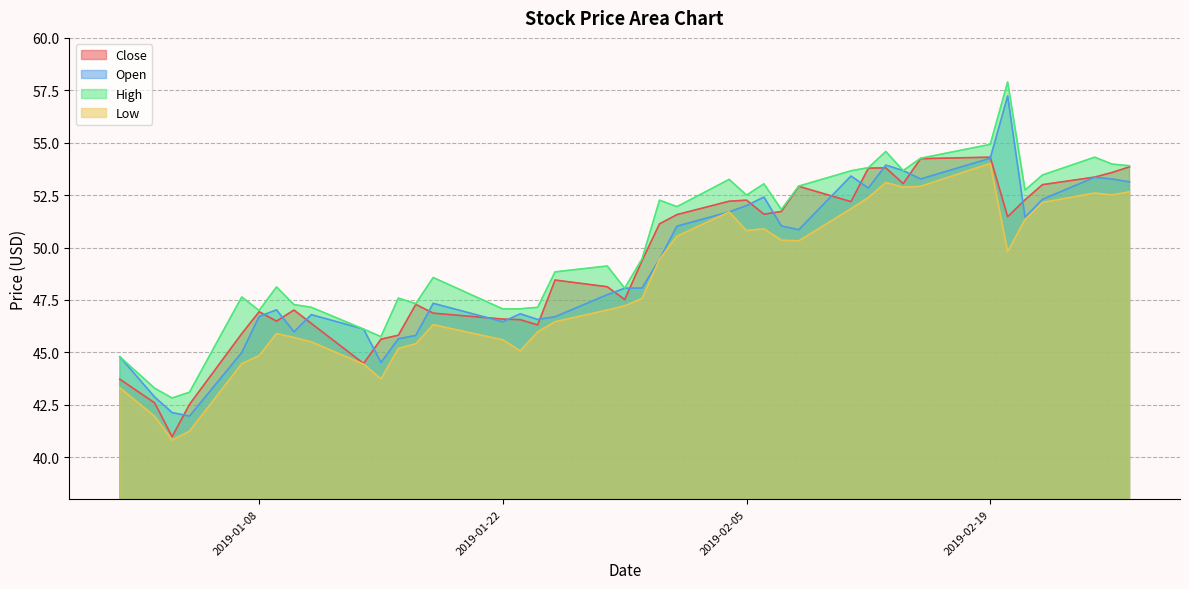

Where does the Close series first go above 49?

2019-01-30